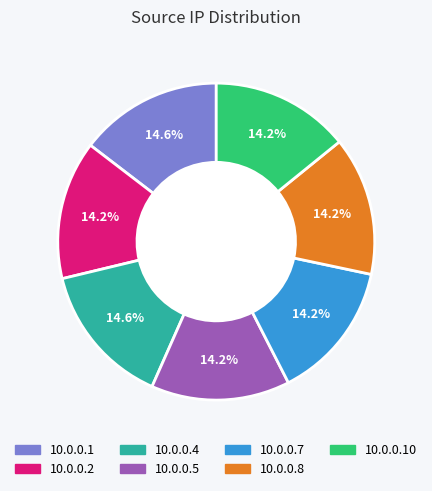

Is the sum of 10.0.0.8 and 10.0.0.4 greater than half?

No